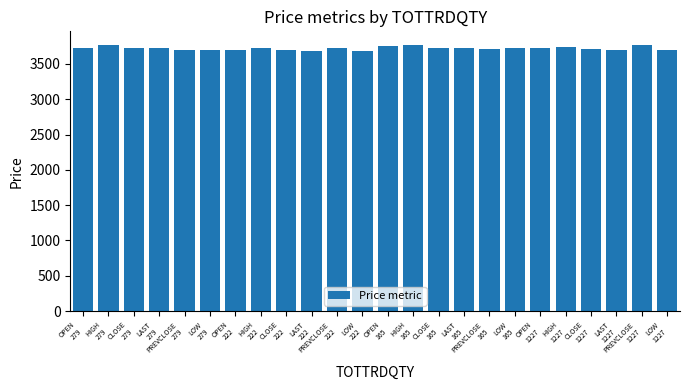

How many bars are there in total?

24